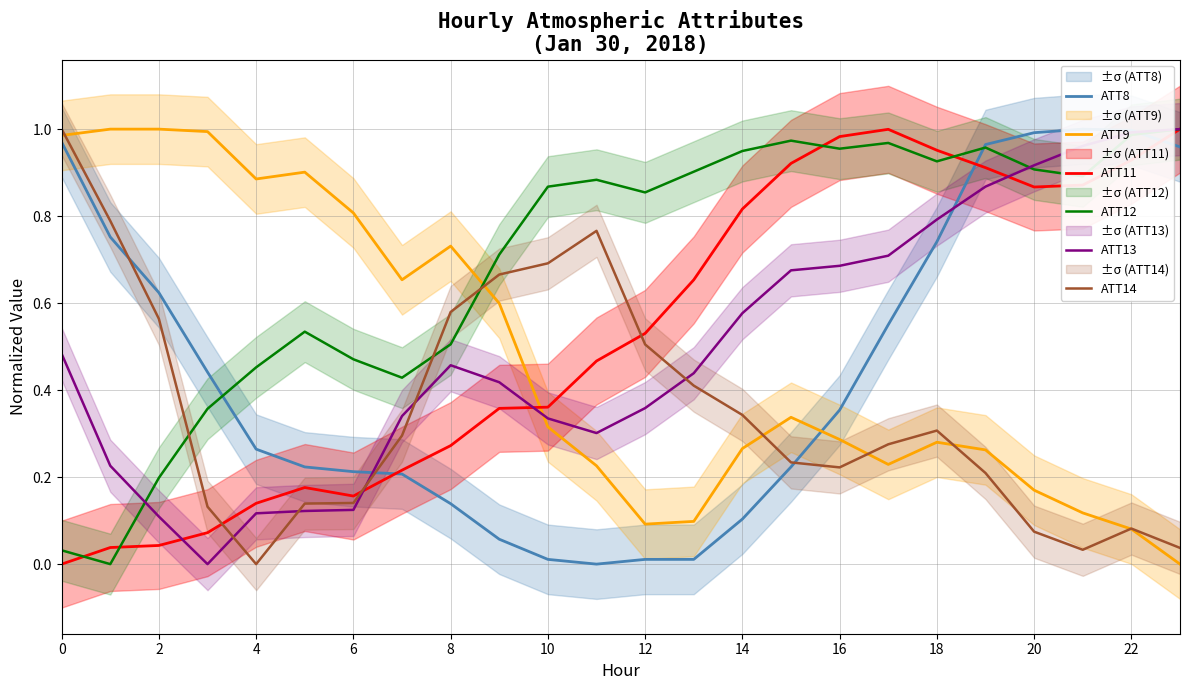

True or false: ATT12 has a value of 1.4 at 21.

False